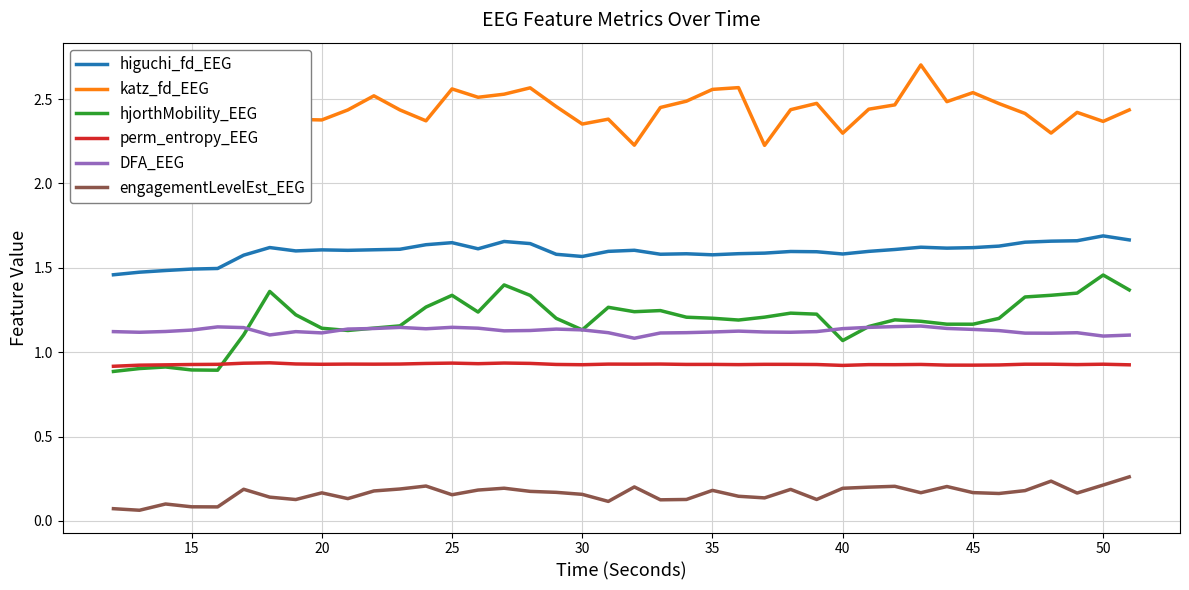

Rank the series by their maximum value, from highest to lowest.

katz_fd_EEG, higuchi_fd_EEG, hjorthMobility_EEG, DFA_EEG, perm_entropy_EEG, engagementLevelEst_EEG